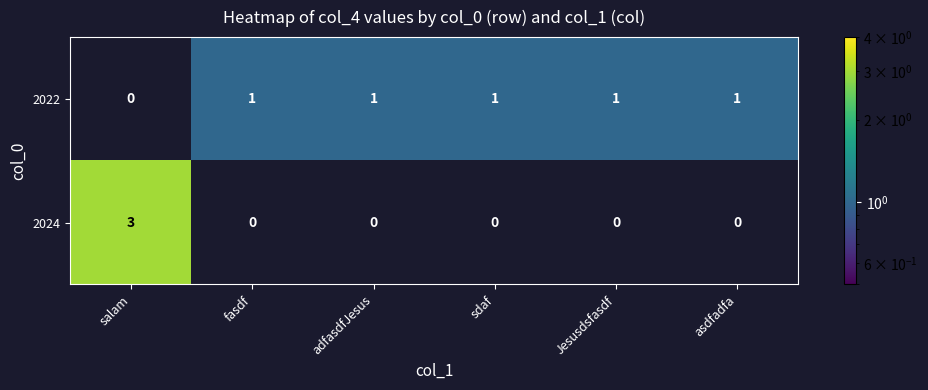

At which category is the sum across all series the highest?

salam